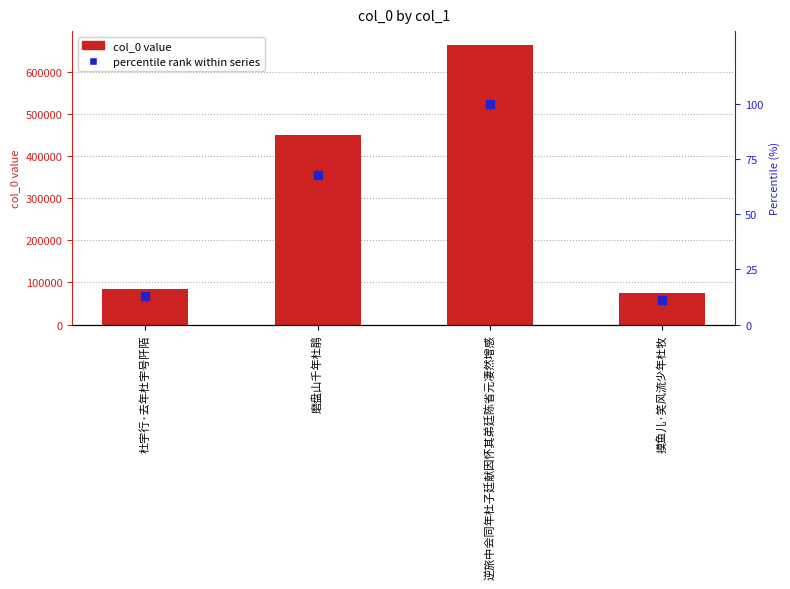

What are all the series names shown in the legend?

col_0, percentile rank